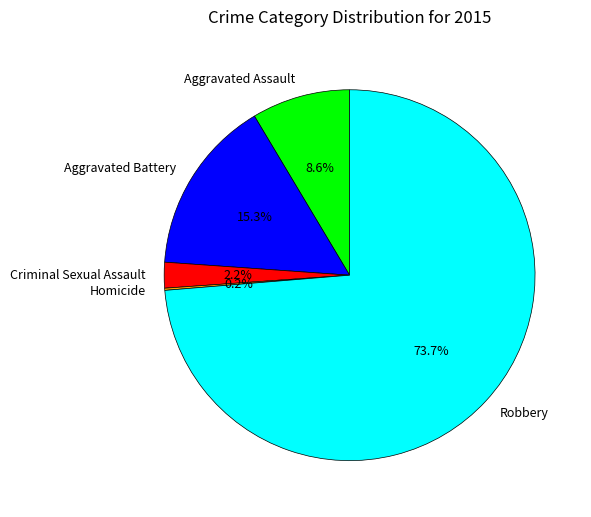

Approximately how many times larger is the value at Robbery compared to Aggravated Battery?

4.8